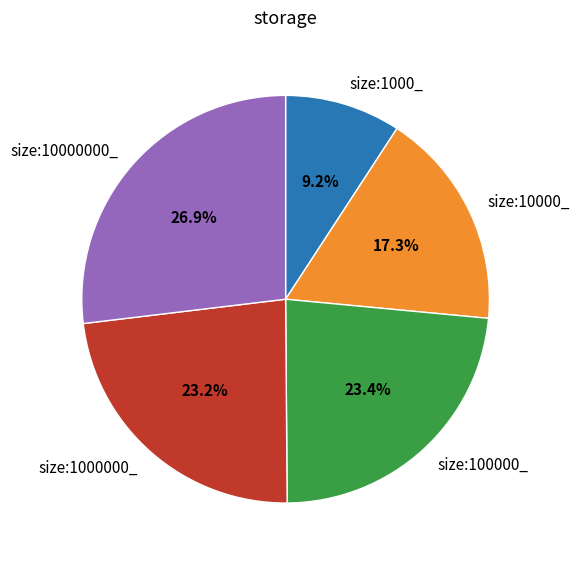

Which has a higher value, size:10000_ or size:10000000_?

size:10000000_